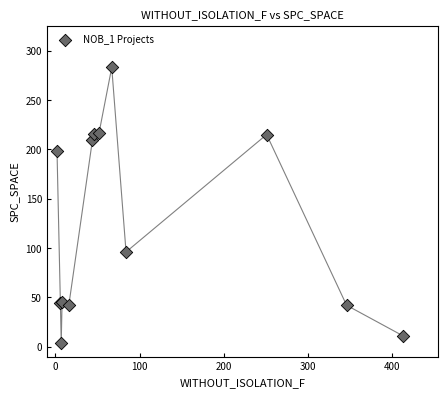

What Y value in the scatter plot is closest to 143?

96